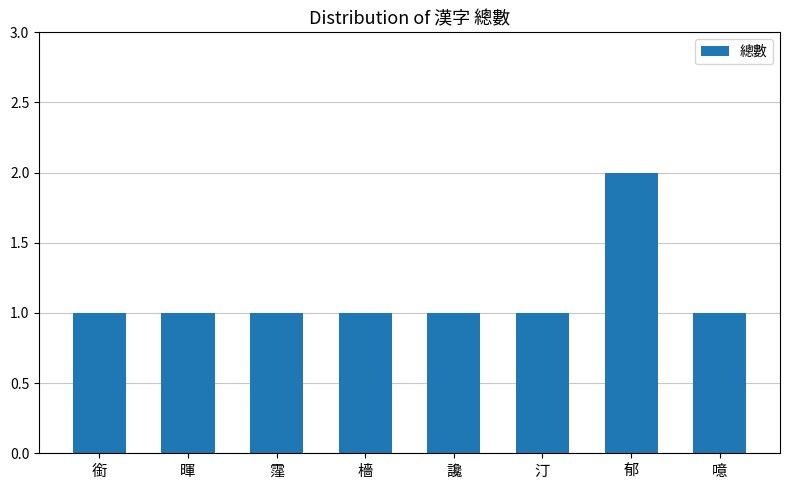

What is the maximum value shown in the chart?

2